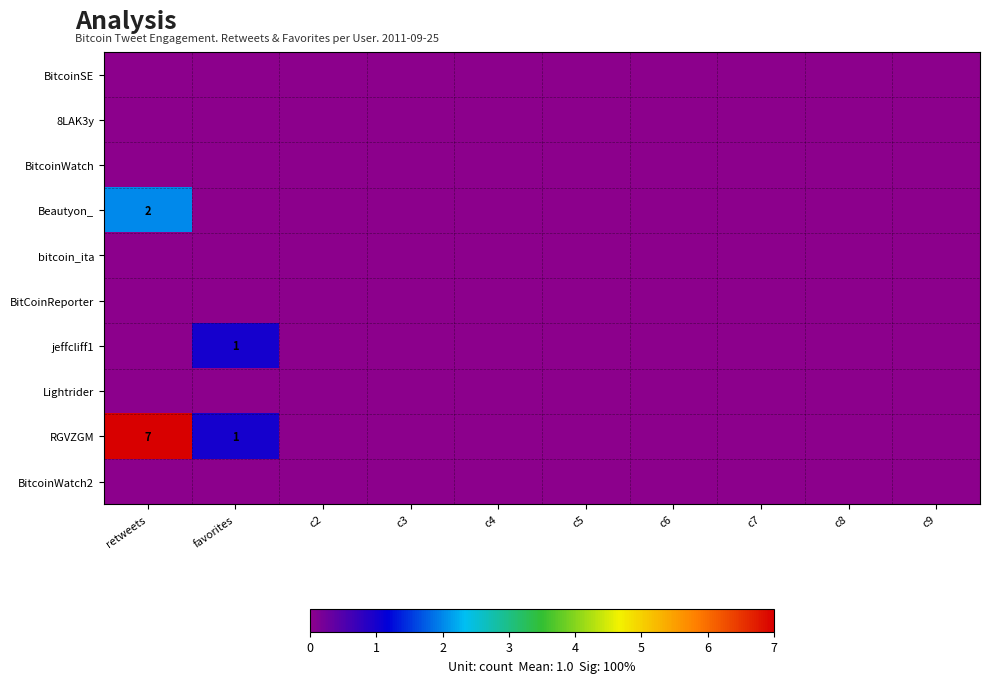

How many data points does each series have?

10